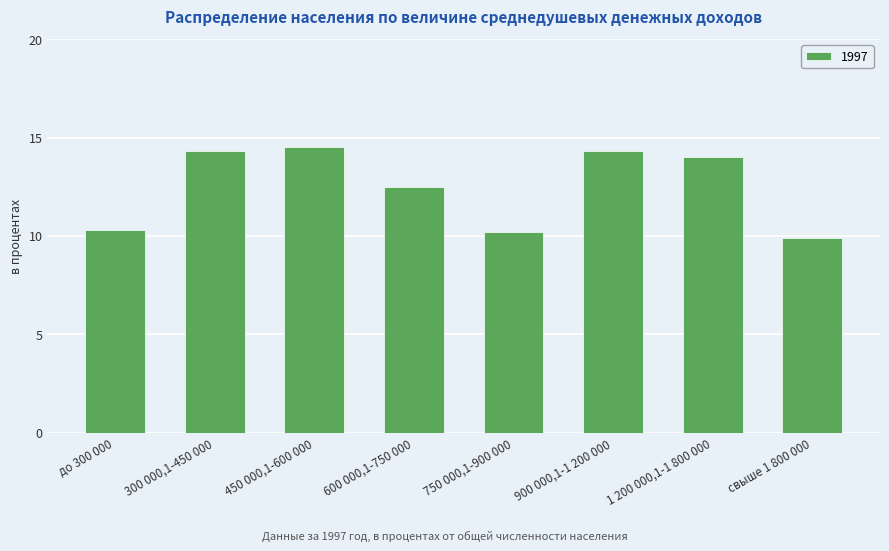

Reading right to left, transcribe all the data shown in this chart.

9.9	14.0	14.3	10.2	12.5	14.5	14.3	10.3